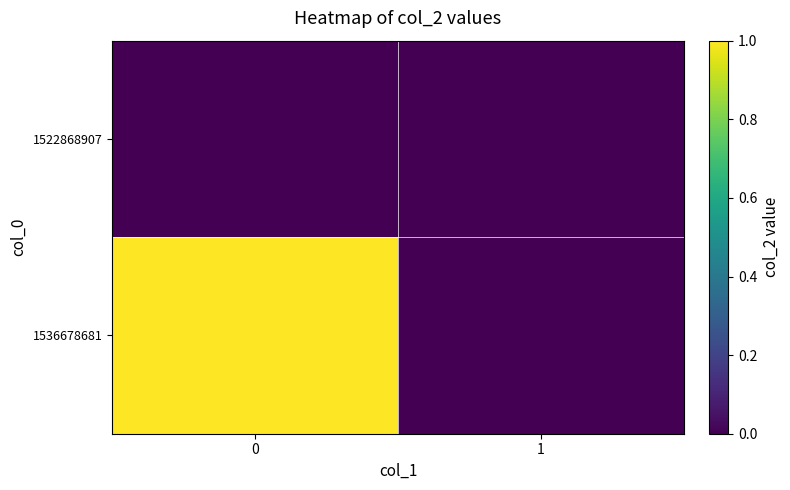

Reading left to right, list all the values displayed in this chart.

row_0: 0	0
row_1: 1	0